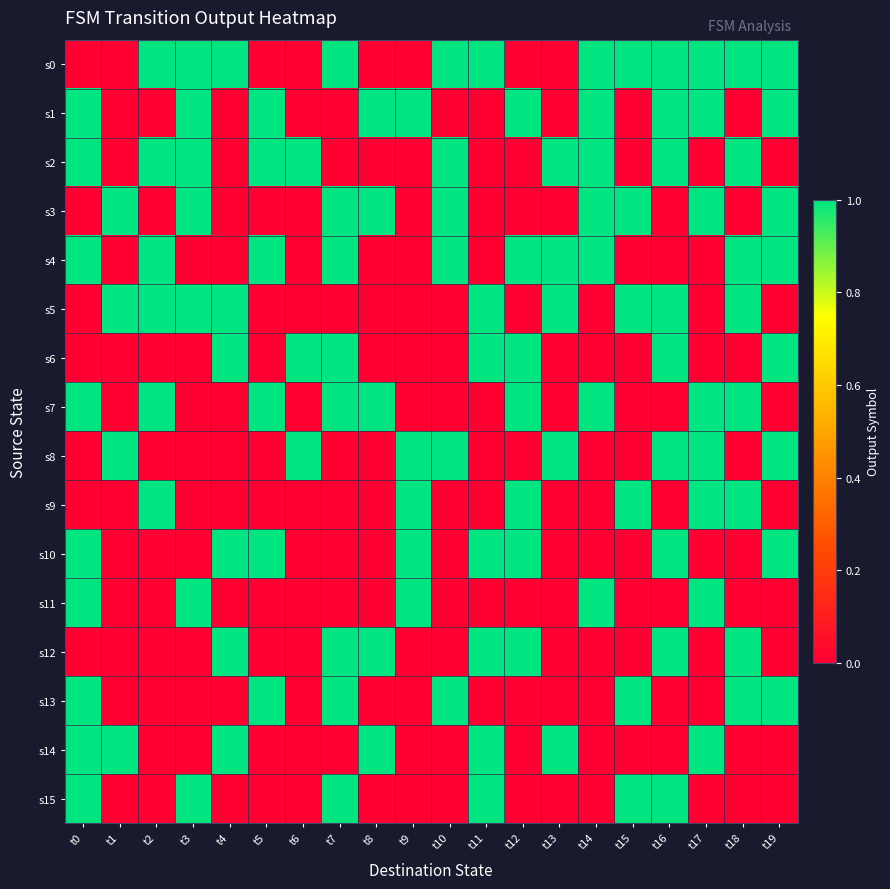

Between t12 and t3, which is larger?

t3